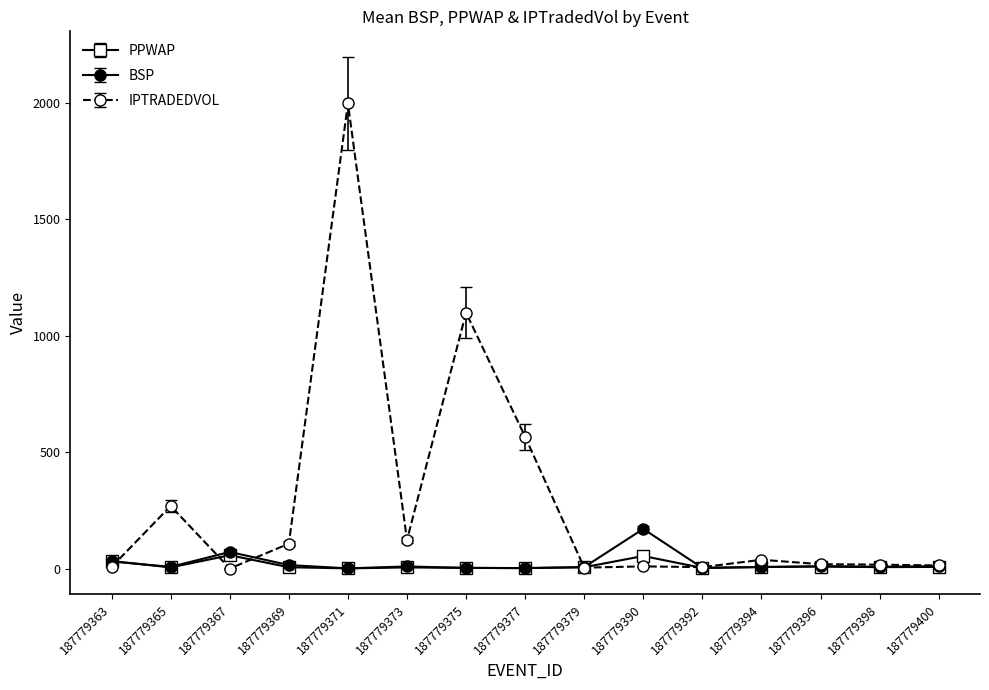

Which series changed the most between 187779365 and 187779369?

IPTRADEDVOL